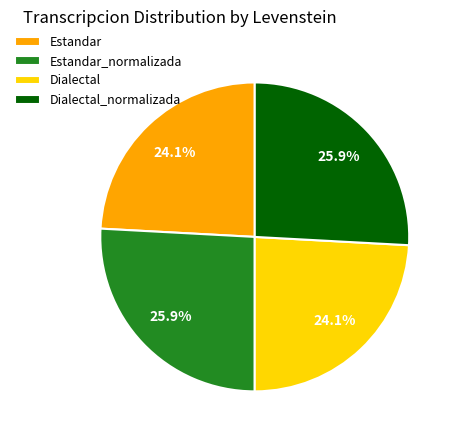

Count the number of slices in the pie.

4